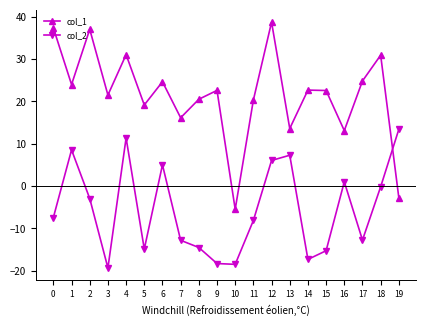

Is the value of col_1 at 4 greater than the value of col_2 at 13?

Yes